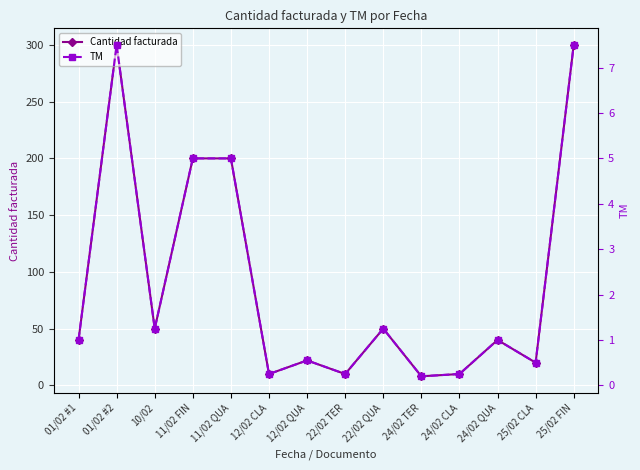

Reading left to right, list all the values displayed in this chart.

Cantidad facturada: 01/02 #1=40.0	01/02 #2=300.0	10/02=50.0	11/02 FIN=200.0	11/02 QUA=200.0	12/02 CLA=10.0	12/02 QUA=22.0	22/02 TER=10.0	22/02 QUA=50.0	24/02 TER=8.0	24/02 CLA=10.0	24/02 QUA=40.0	25/02 CLA=20.0	25/02 FIN=300.0
TM: 01/02 #1=1.0	01/02 #2=7.5	10/02=1.2	11/02 FIN=5.0	11/02 QUA=5.0	12/02 CLA=0.2	12/02 QUA=0.6	22/02 TER=0.2	22/02 QUA=1.2	24/02 TER=0.2	24/02 CLA=0.2	24/02 QUA=1.0	25/02 CLA=0.5	25/02 FIN=7.5